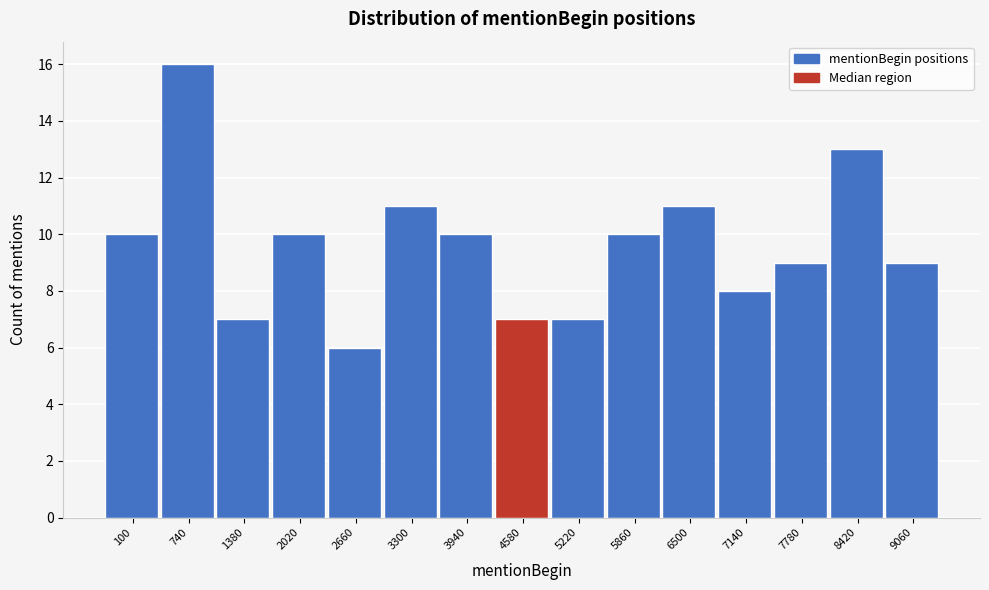

Reading left to right, transcribe all the data shown in this chart.

100=10	740=16	1380=7	2020=10	2660=6	3300=11	3940=10	4580=7	5220=7	5860=10	6500=11	7140=8	7780=9	8420=13	9060=9